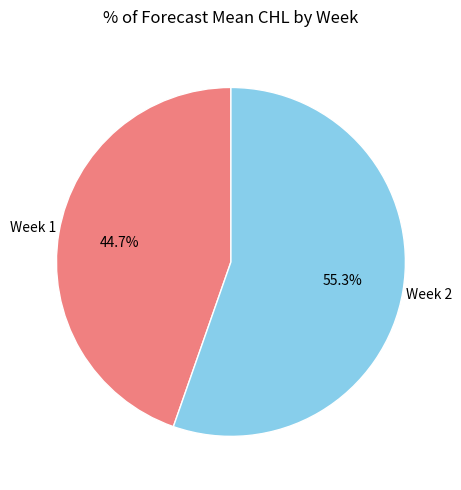

Do Week 2 and Week 1 together represent more than half of the pie?

Yes